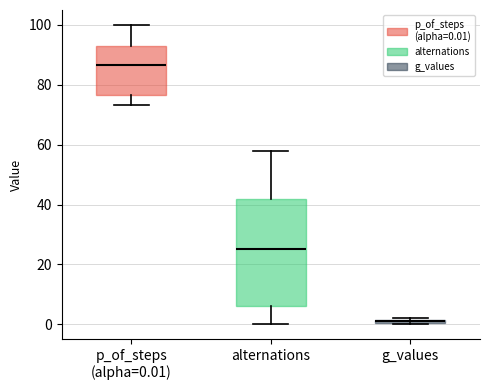

Where does the median line of the box for alternations sit on the y-axis? The values are not printed on the chart, so give them approximately, as read against the axis.

26